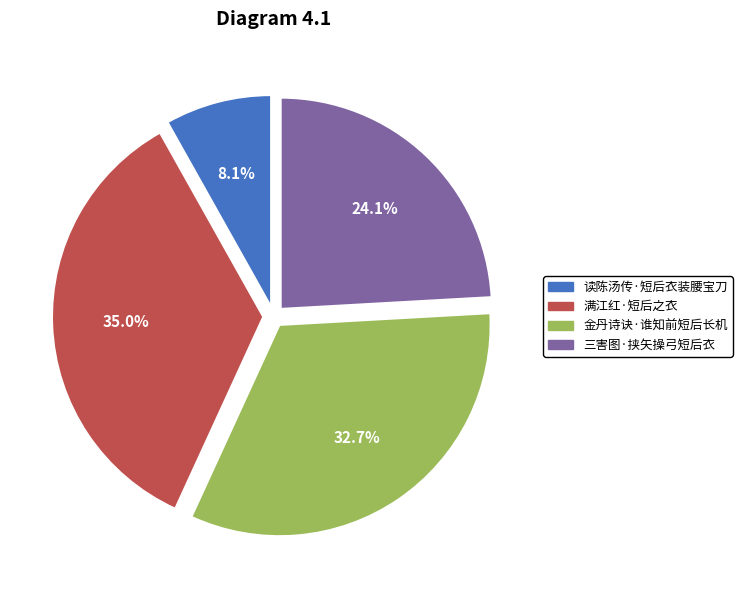

To the nearest percent, what is the difference between the largest and smallest slice percentages?

27%